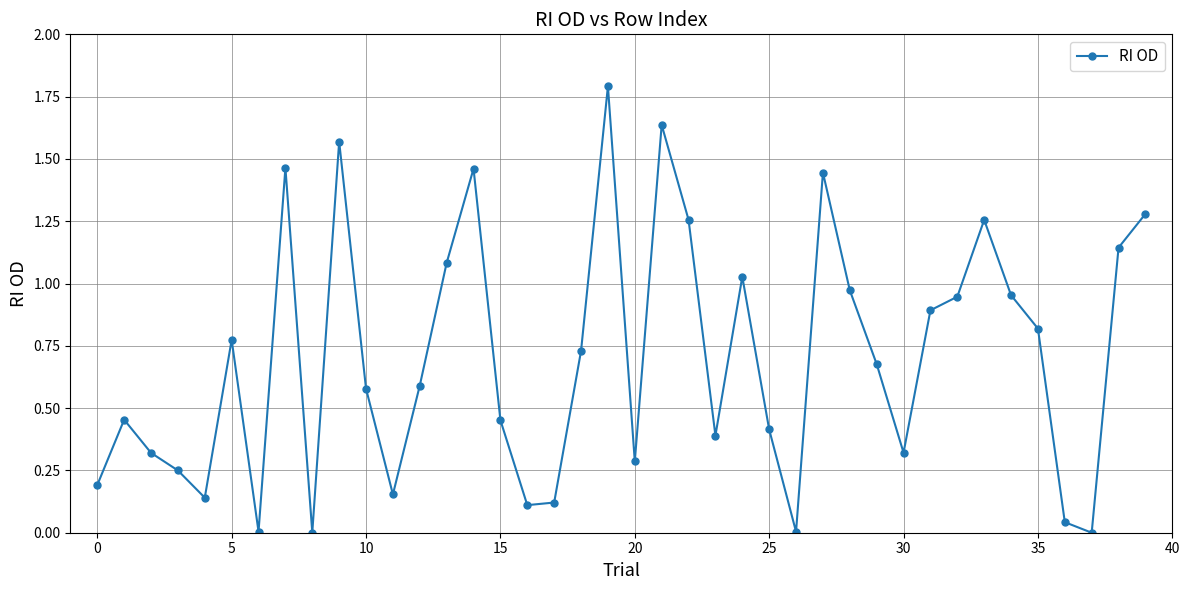

What is the sum of all values?

28.0